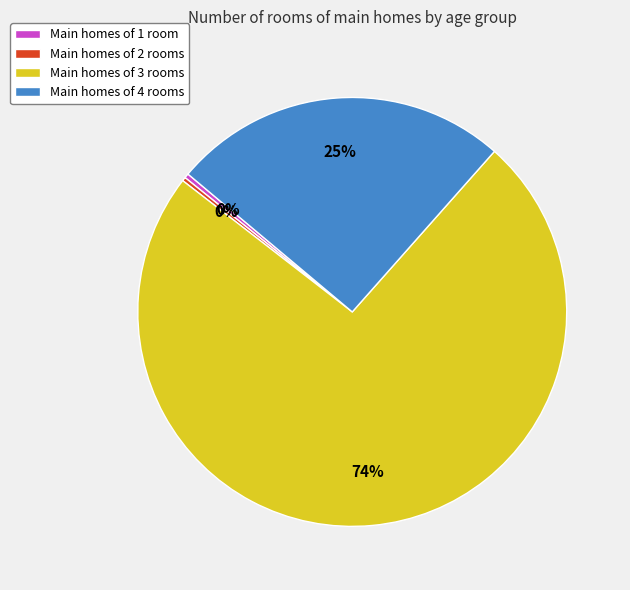

To the nearest percent, what is the average slice percentage?

25%